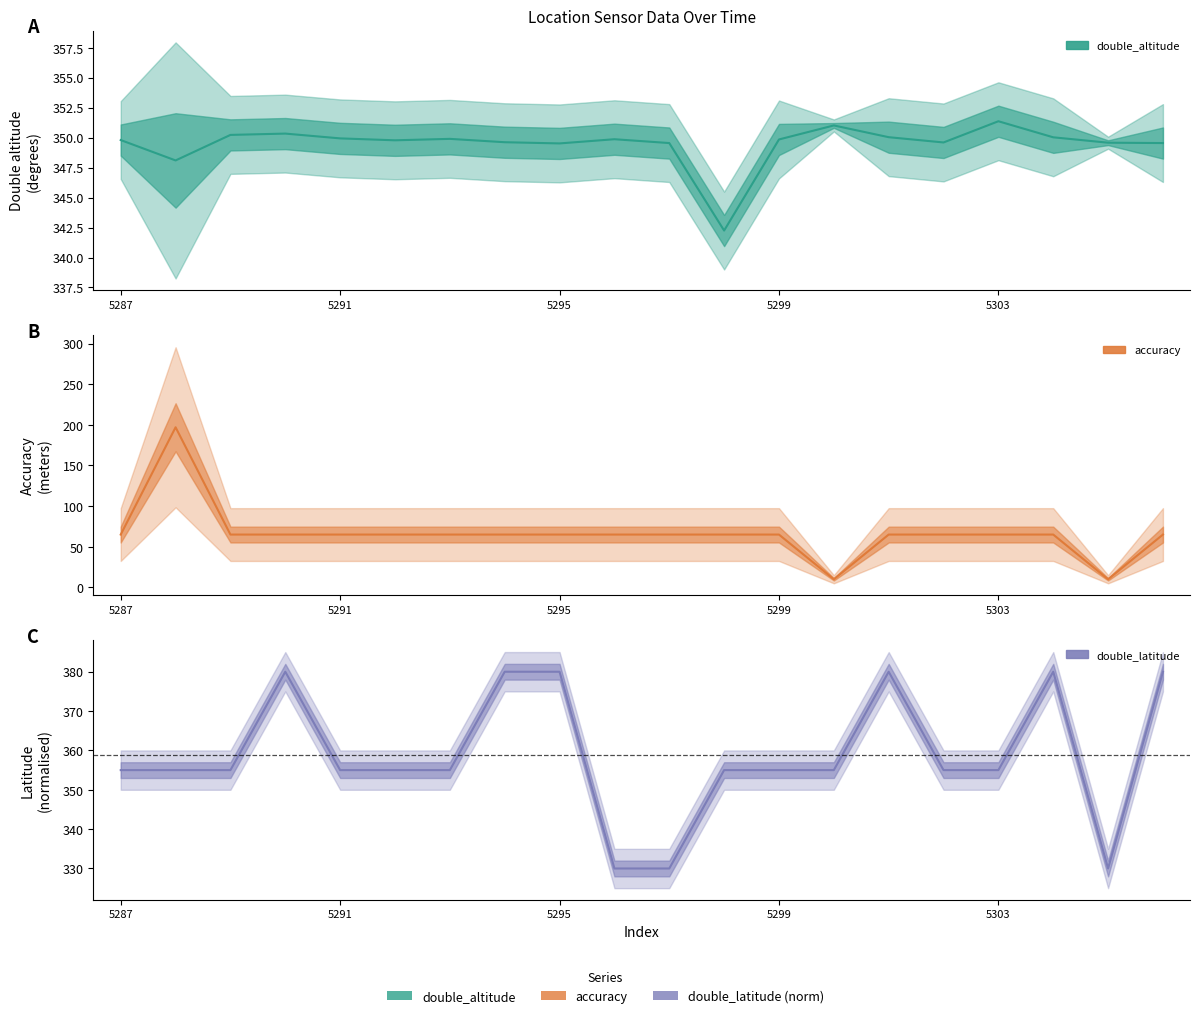

What are all the series names shown in the legend?

double_altitude, accuracy, double_latitude